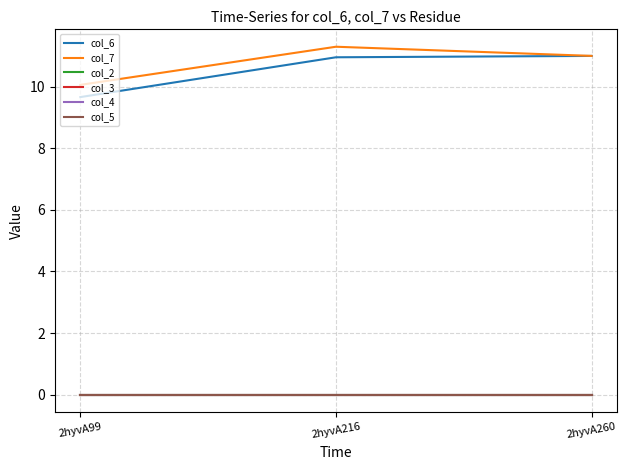

Does the chart have visible grid lines?

Yes